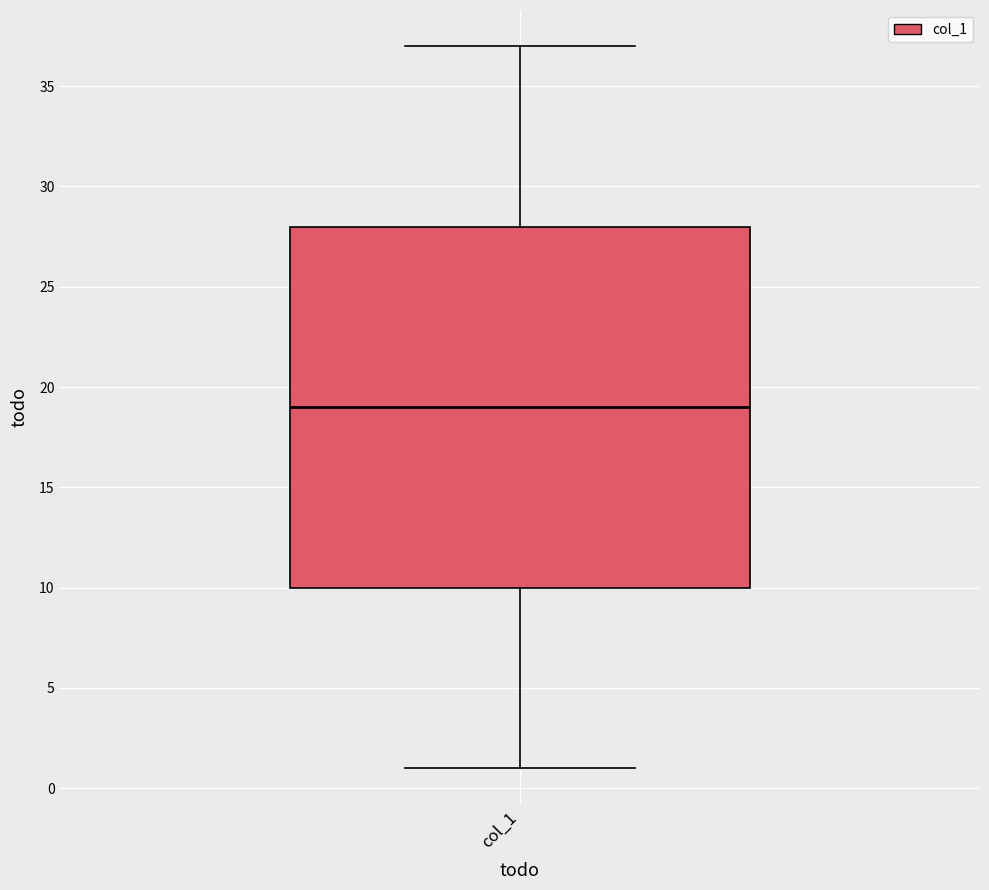

Read this box plot against the y-axis: the position of the median line, the range covered by the box, and the ends of both whiskers. The values are not printed on the chart, so give them approximately, as read against the axis.

median 19, box 10 to 28, whiskers 1 to 37